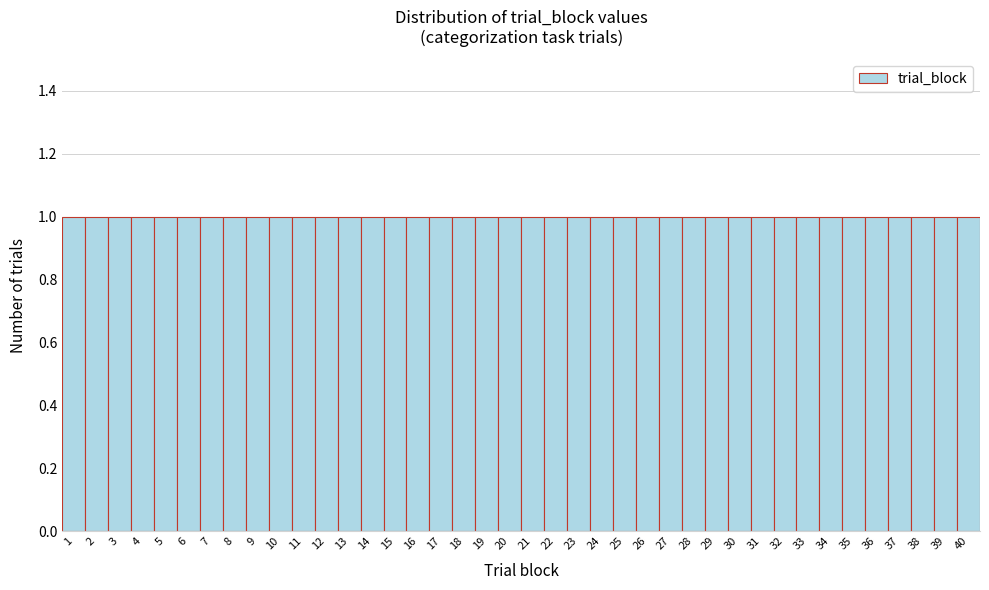

Reading left to right, list every bar in this chart as the range it spans on the x-axis followed by its height. The values are not printed on the chart, so give them approximately, as read against the axis.

0.5 to 1.5: 1
1.5 to 2.5: 1
2.5 to 3.5: 1
3.5 to 4.5: 1
4.5 to 5.5: 1
5.5 to 6.5: 1
6.5 to 7.5: 1
7.5 to 8.5: 1
8.5 to 9.5: 1
9.5 to 10.5: 1
10.5 to 11.5: 1
11.5 to 12.5: 1
12.5 to 13.5: 1
13.5 to 14.5: 1
14.5 to 15.5: 1
15.5 to 16.5: 1
16.5 to 17.5: 1
17.5 to 18.5: 1
18.5 to 19.5: 1
19.5 to 20.5: 1
20.5 to 21.5: 1
21.5 to 22.5: 1
22.5 to 23.5: 1
23.5 to 24.5: 1
24.5 to 25.5: 1
25.5 to 26.5: 1
26.5 to 27.5: 1
27.5 to 28.5: 1
28.5 to 29.5: 1
29.5 to 30.5: 1
30.5 to 31.5: 1
31.5 to 32.5: 1
32.5 to 33.5: 1
33.5 to 34.5: 1
34.5 to 35.5: 1
35.5 to 36.5: 1
36.5 to 37.5: 1
37.5 to 38.5: 1
38.5 to 39.5: 1
39.5 to 40.5: 1